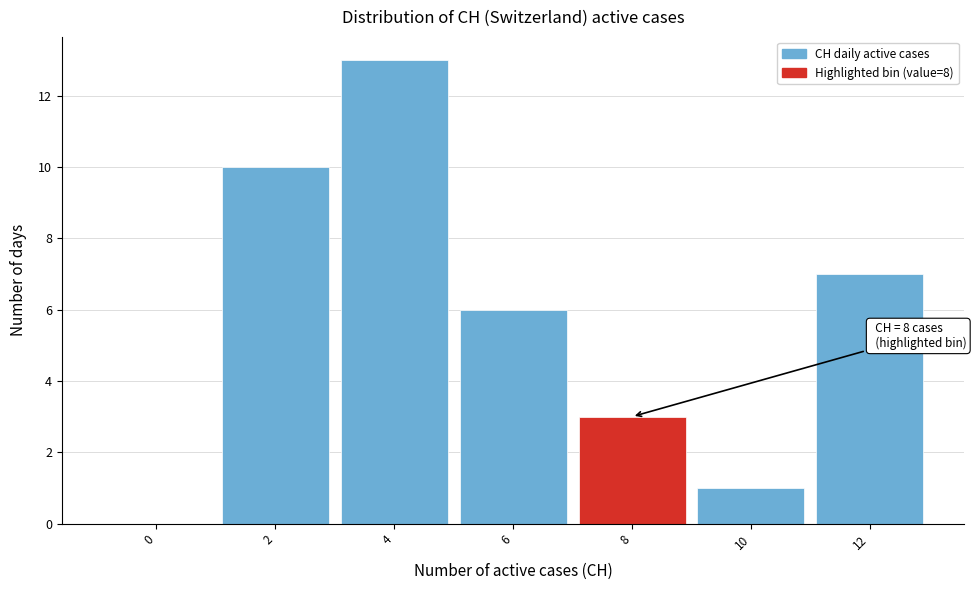

Reading left to right, extract all data points from this chart.

0=0	2=10	4=13	6=6	8=3	10=1	12=7